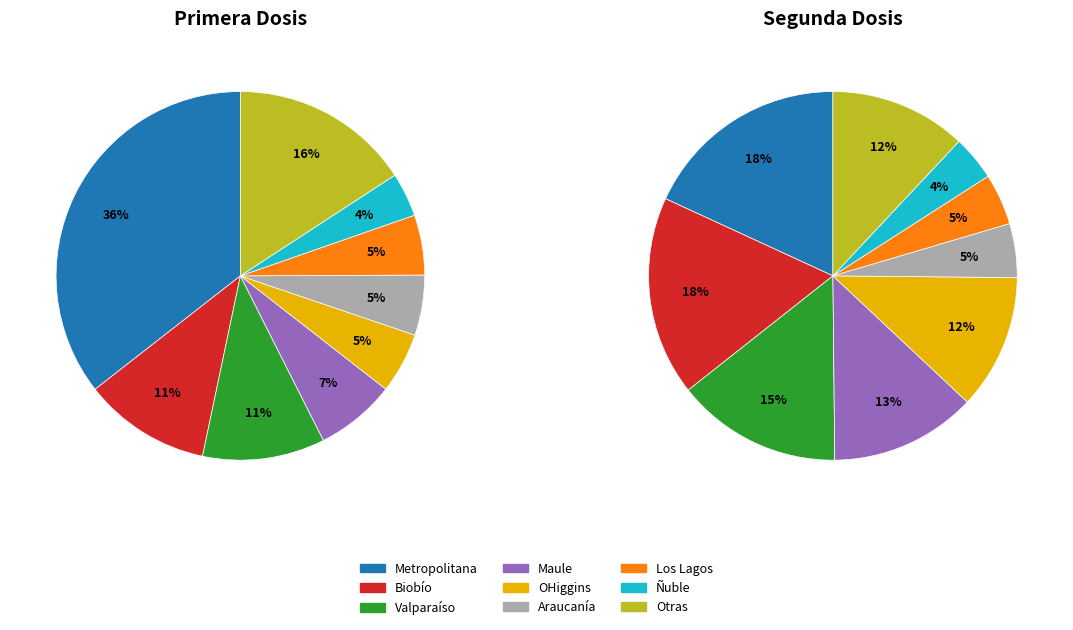

The Segunda slice represents 1% of the pie. True or false?

False